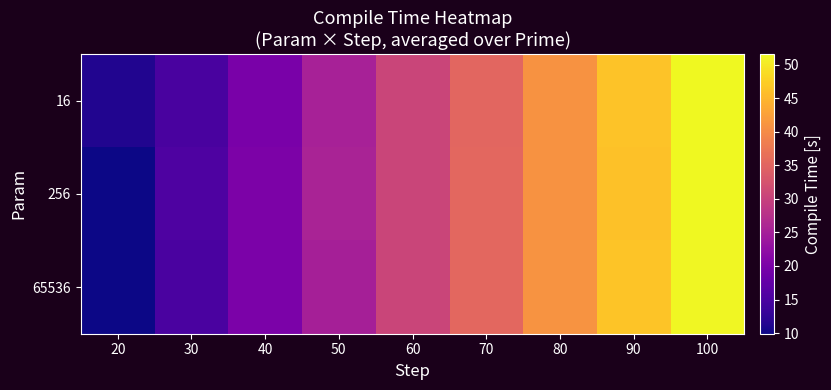

Reading right to left, extract all data points from this chart.

16: 100=51.6	90=46.3	80=40.9	70=35.2	60=30.4	50=25.2	40=20.0	30=14.8	20=11.2
256: 100=51.5	90=46.1	80=40.9	70=35.3	60=30.5	50=25.5	40=20.3	30=15.3	20=9.9
65536: 100=51.3	90=46.4	80=41.1	70=35.4	60=30.5	50=25.1	40=20.0	30=15.1	20=10.0